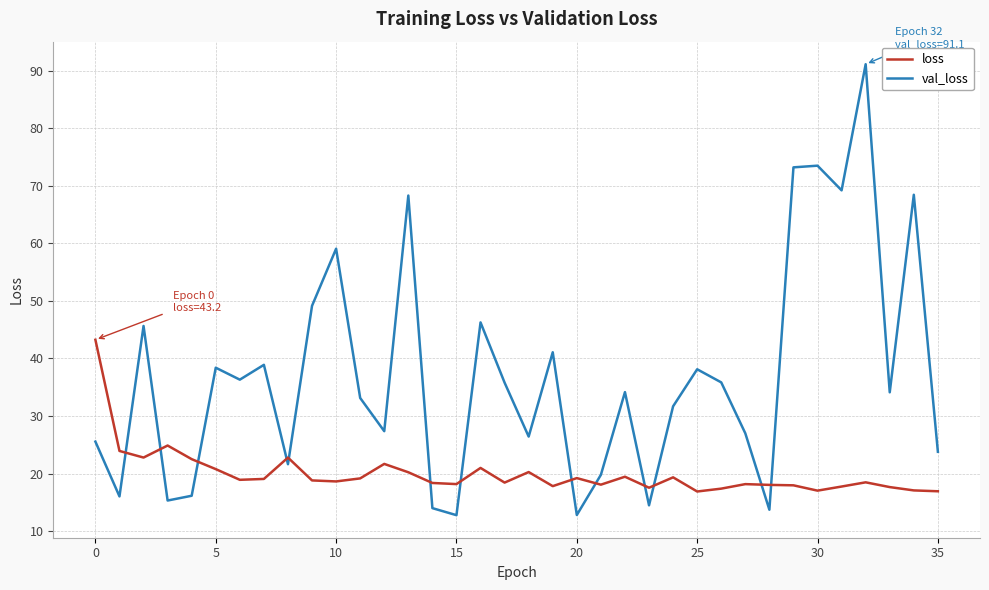

How many interior local valleys does the val_loss series have?

12